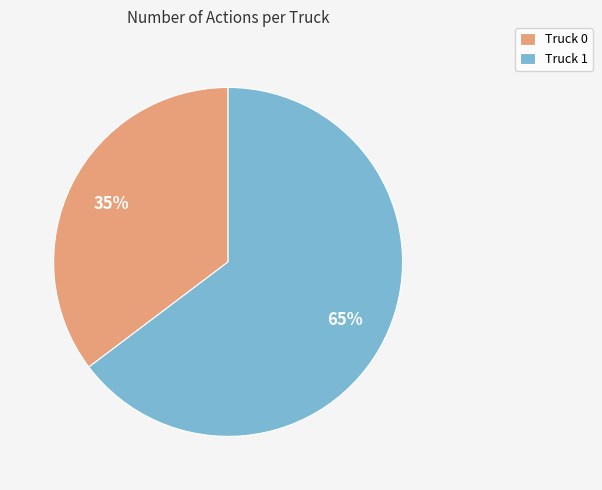

Count the number of slices in the pie.

2